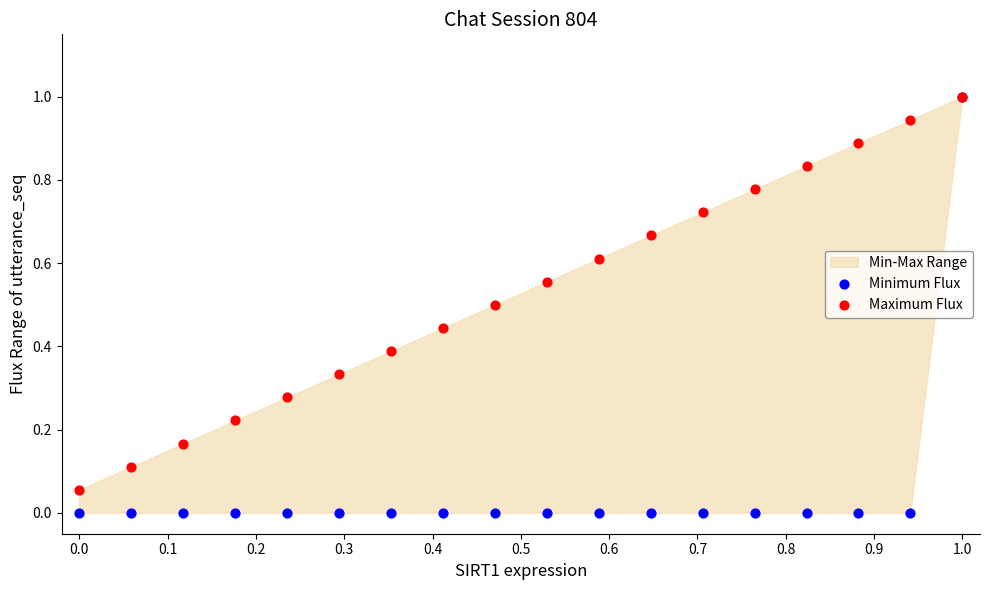

Which series reaches the maximum Y coordinate?

Minimum Flux